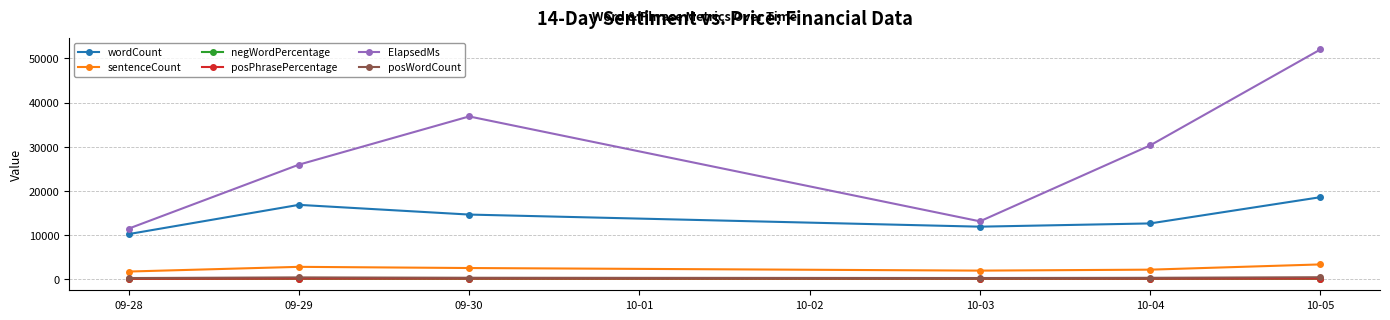

How many distinct data groups are displayed?

6